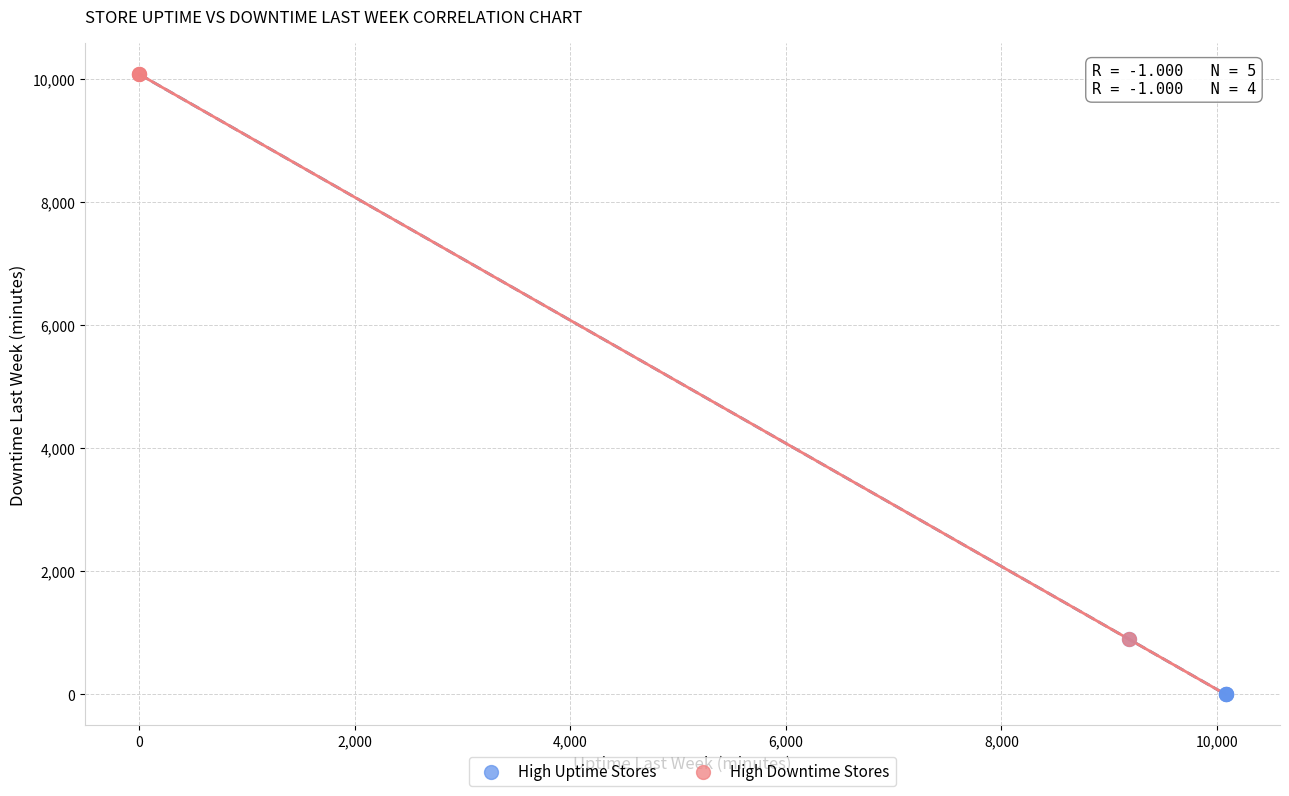

What are all the series names shown in the legend?

High Uptime Stores, High Downtime Stores